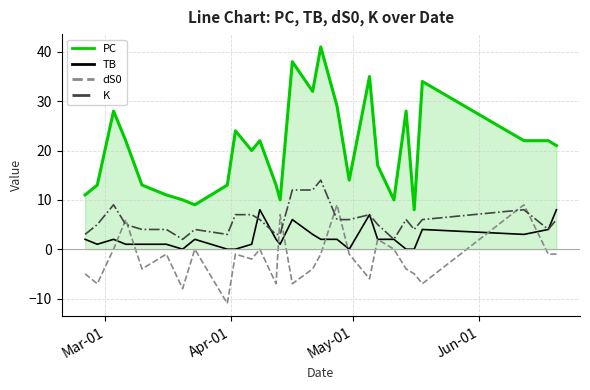

Reading left to right, transcribe all the data shown in this chart.

PC: 11	13	28	22	13	11	10	9	13	24	20	22	13	10	38	32	41	29	14	35	17	10	28	8	34	22	22	21
TB: 2	1	2	1	1	1	0	2	0	0	1	8	2	1	6	3	2	2	0	7	2	2	0	0	4	3	4	8
dS0: -5	-7	0	6	-4	-1	-8	0	-11	-1	-2	0	-7	7	-7	-4	-1	9	-1	-6	2	0	-4	-5	-7	9	-1	-1
K: 3	5	9	5	4	4	2	4	3	7	7	6	3	3	12	12	14	6	6	7	5	2	6	4	6	8	4	6